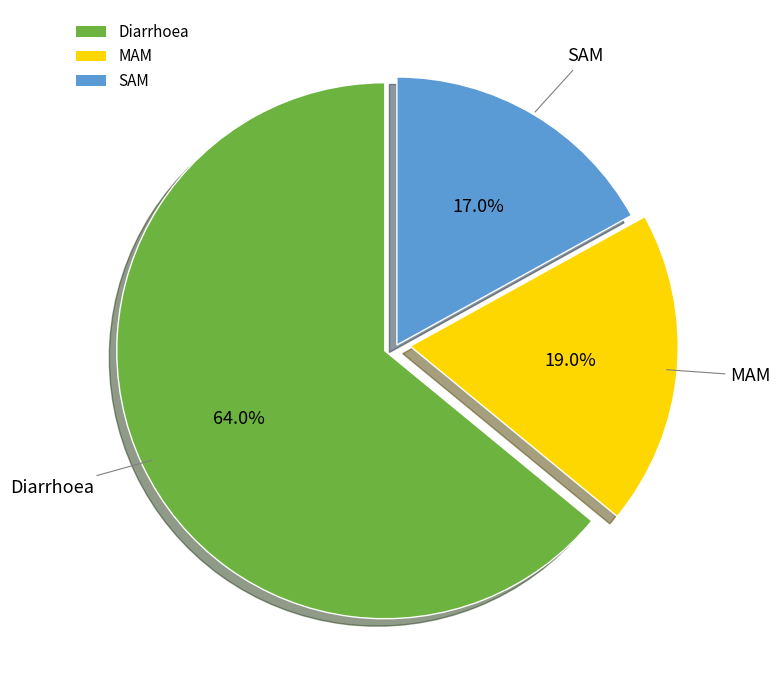

To the nearest percent, what percentage of the pie is SAM?

17%